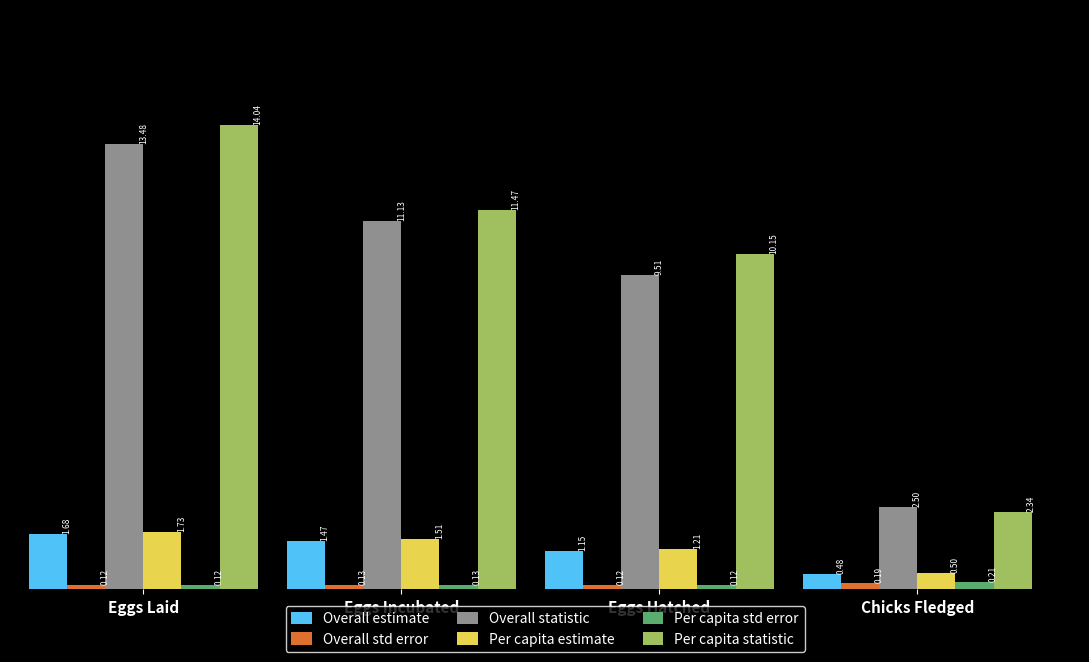

Which series changed the most between Eggs Incubated and Chicks Fledged?

Per capita statistic